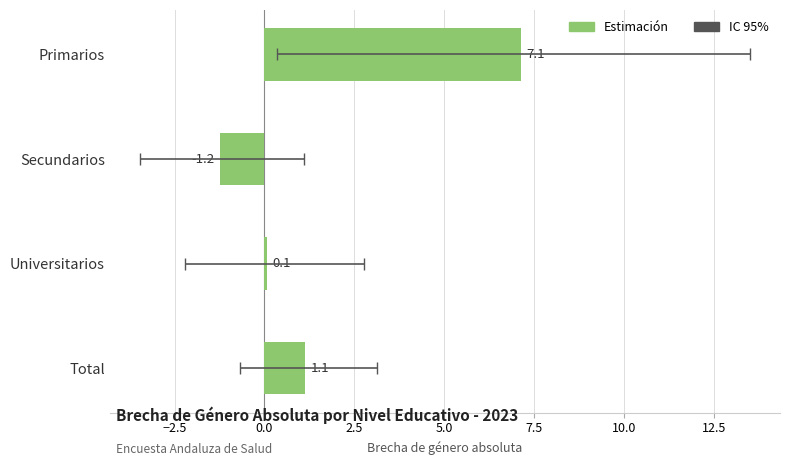

How many bars are there in total?

4